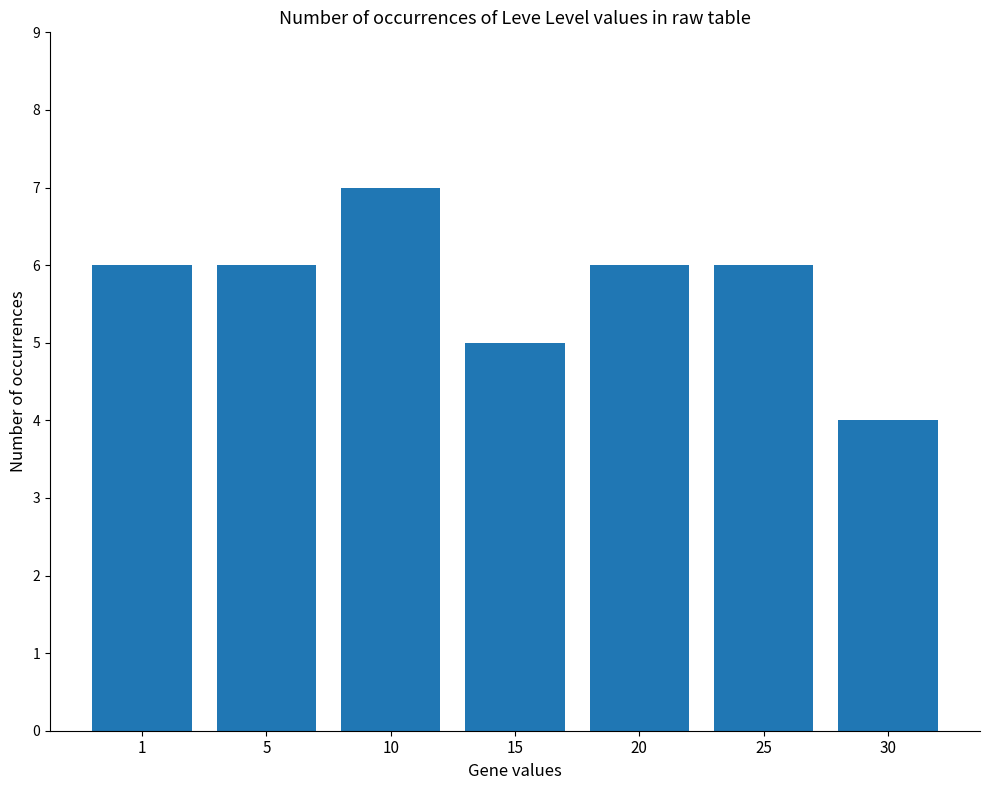

True or false: the data shows 4 at 30.

True